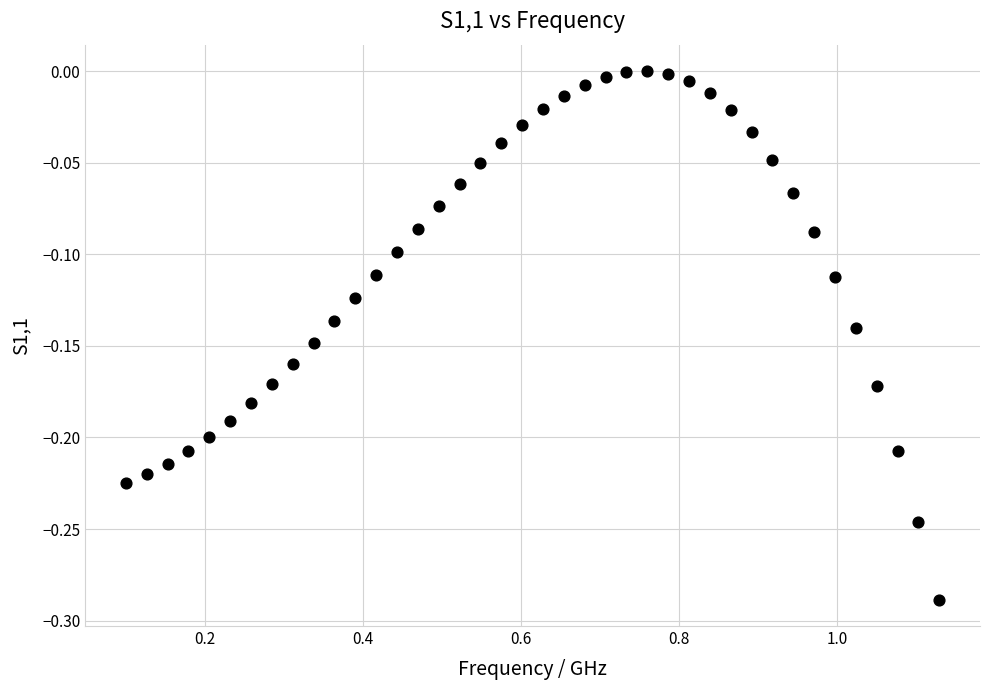

What is the range of X values (max minus min)?

1.0